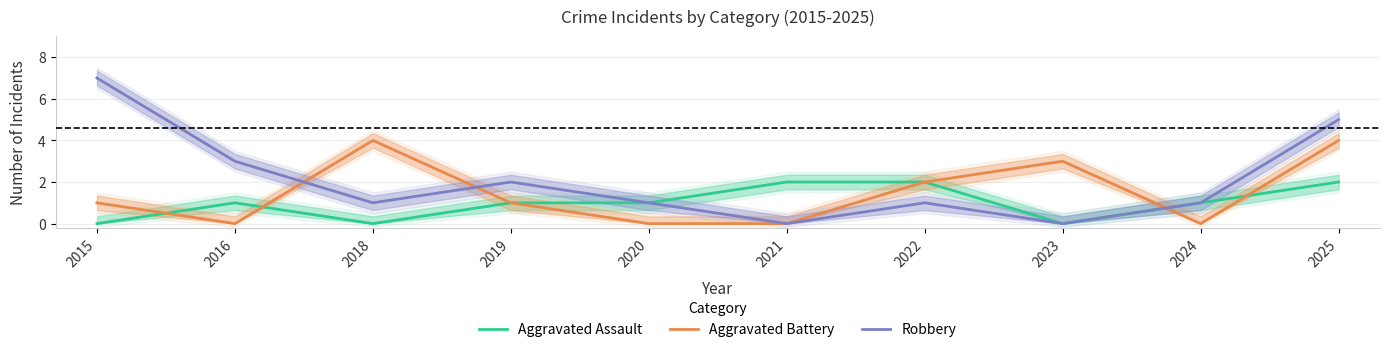

What is the value of the Robbery point at the 7th from the left?

1